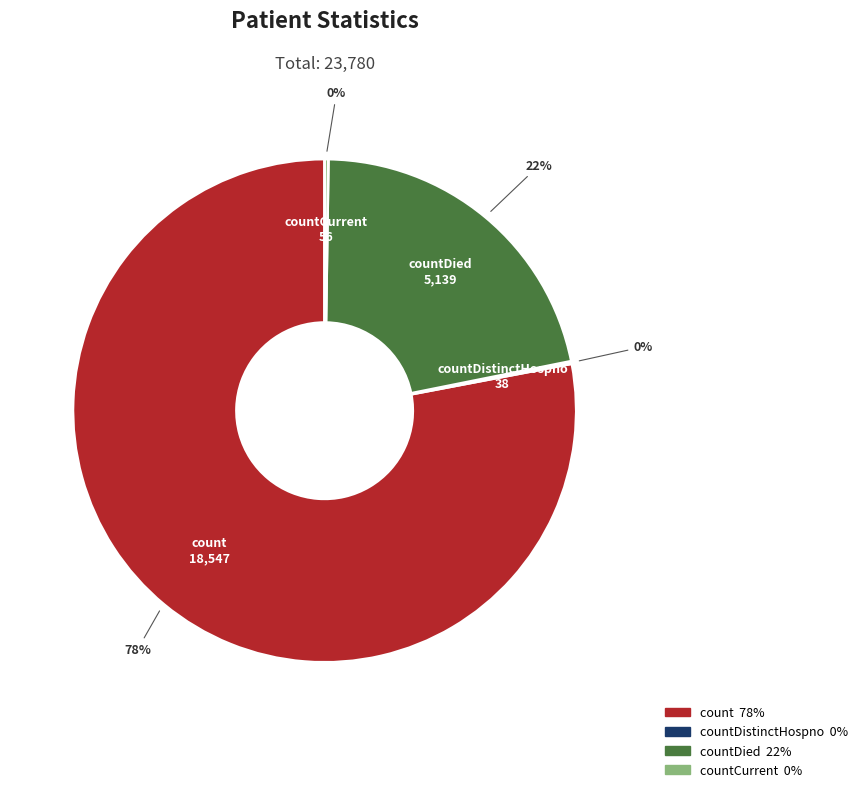

Is there any slice that represents more than half of the pie?

Yes